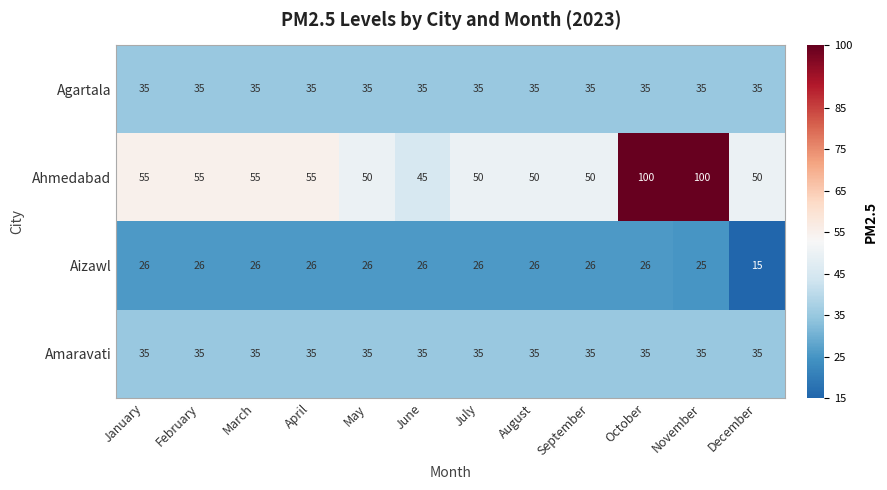

Read the Amaravati value at February.

35